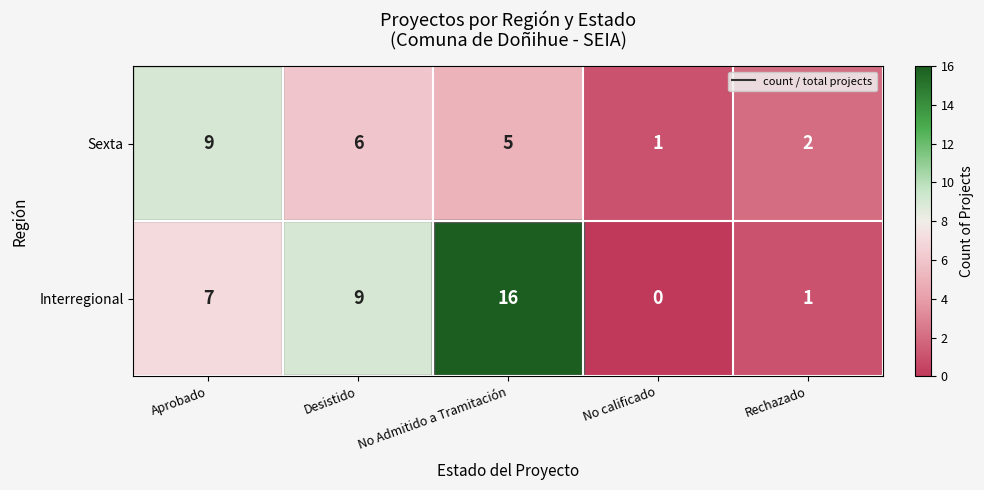

Between Aprobado and Rechazado, which series saw the biggest shift?

Sexta